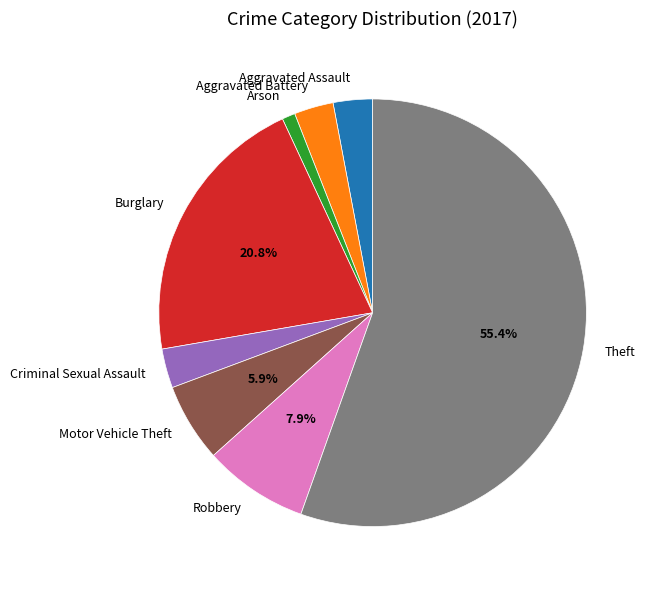

True or false: Burglary accounts for 21% of the total.

True